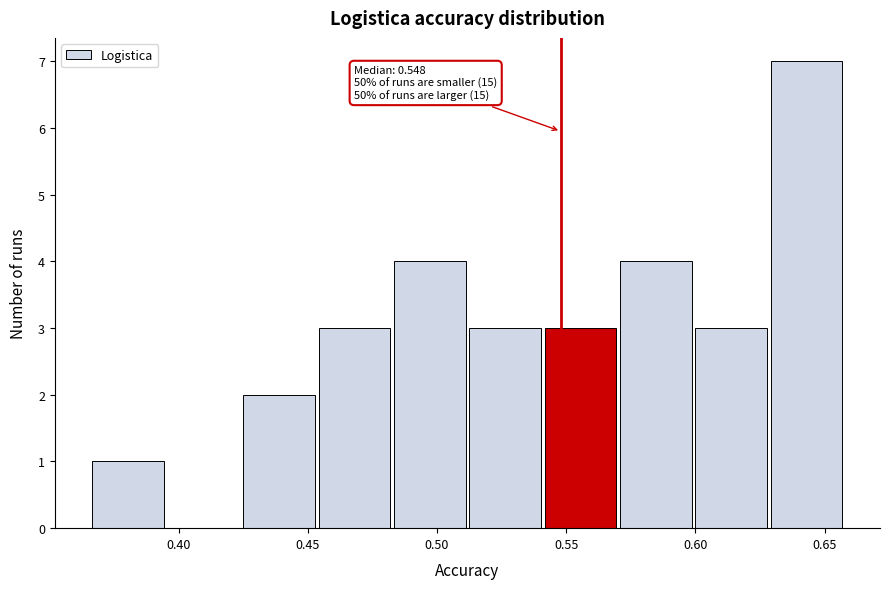

Which range on the x-axis has the tallest bar?

0.630 to 0.660